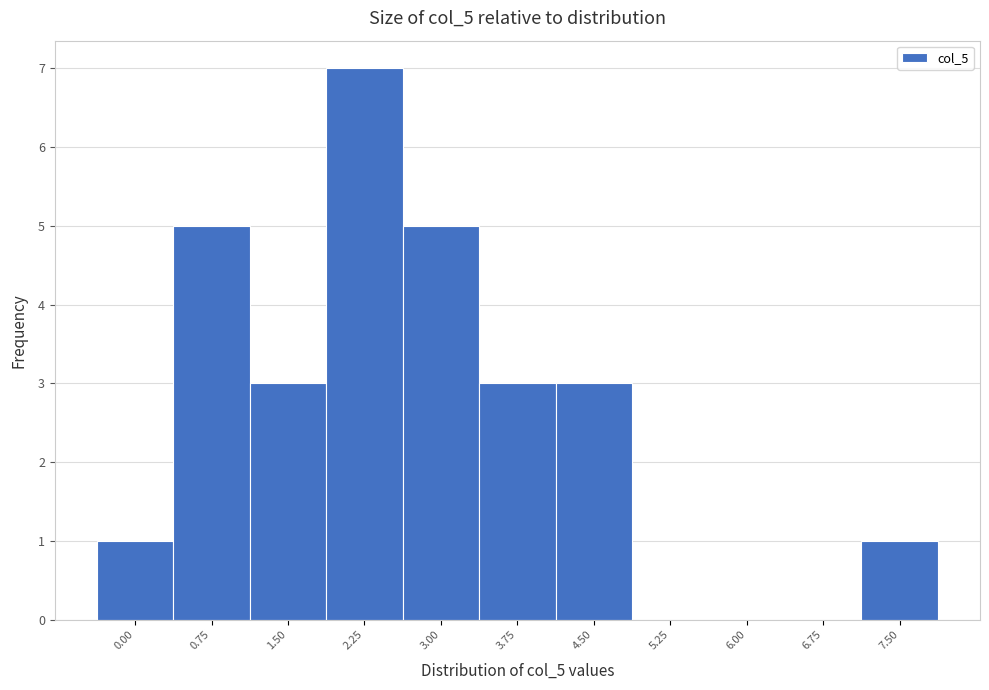

Reading left to right, what are all the values shown in this chart?

0.00=1	0.75=5	1.50=3	2.25=7	3.00=5	3.75=3	4.50=3	5.25=0	6.00=0	6.75=0	7.50=1